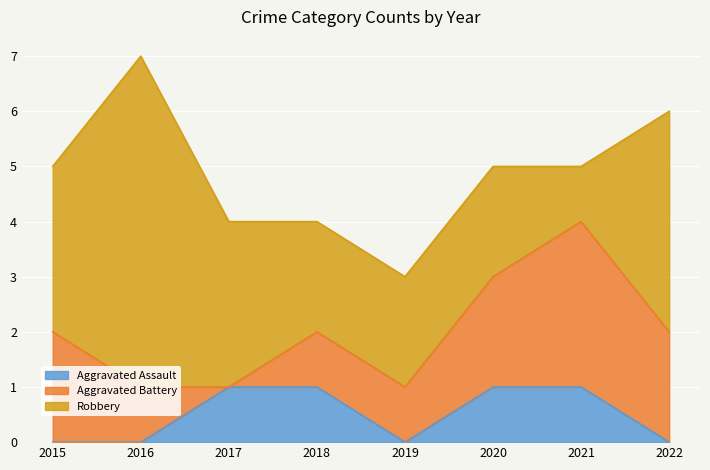

Between 2022 and 2021, which is larger?

2021